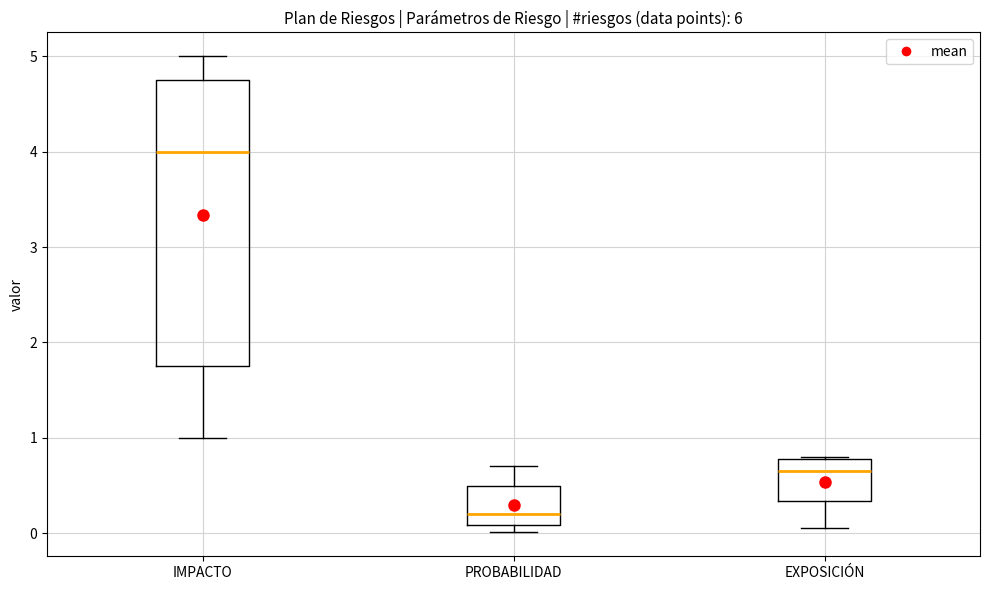

Where does the upper whisker of the box for PROBABILIDAD end on the y-axis? The values are not printed on the chart, so give them approximately, as read against the axis.

0.7